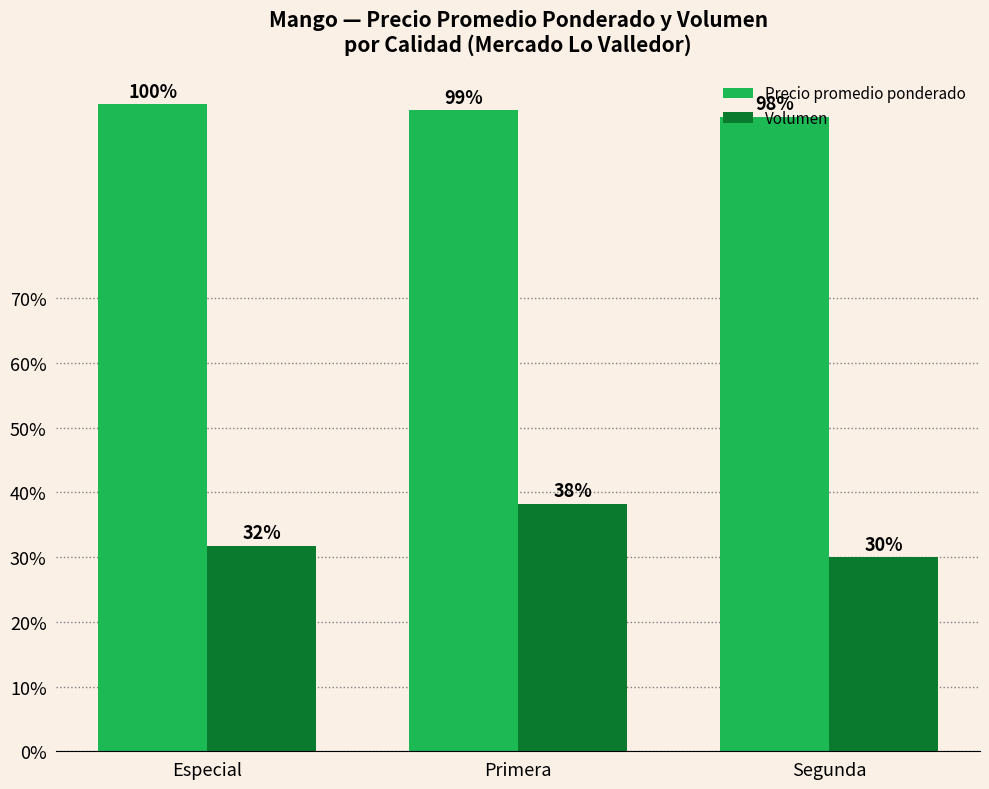

What is the sum of all Precio promedio ponderado values?

3.0